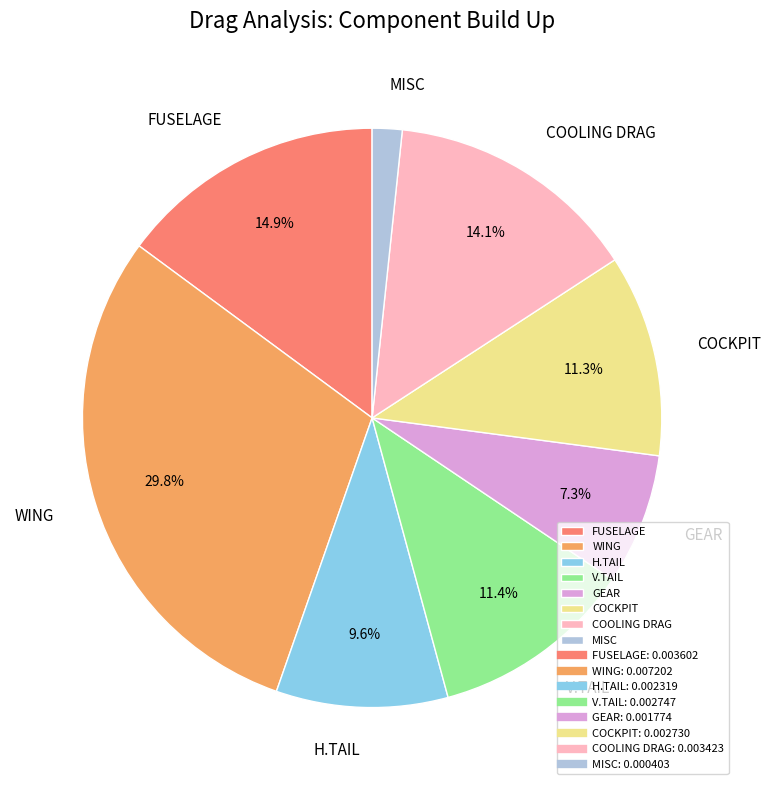

Which category has the smallest portion of the pie?

MISC